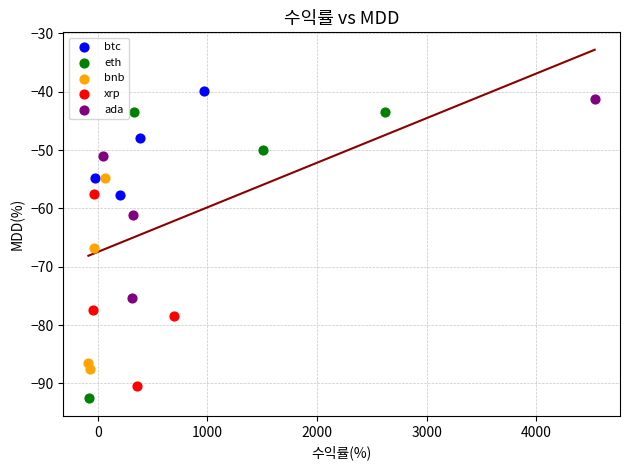

Which series has the widest spread of Y values?

eth